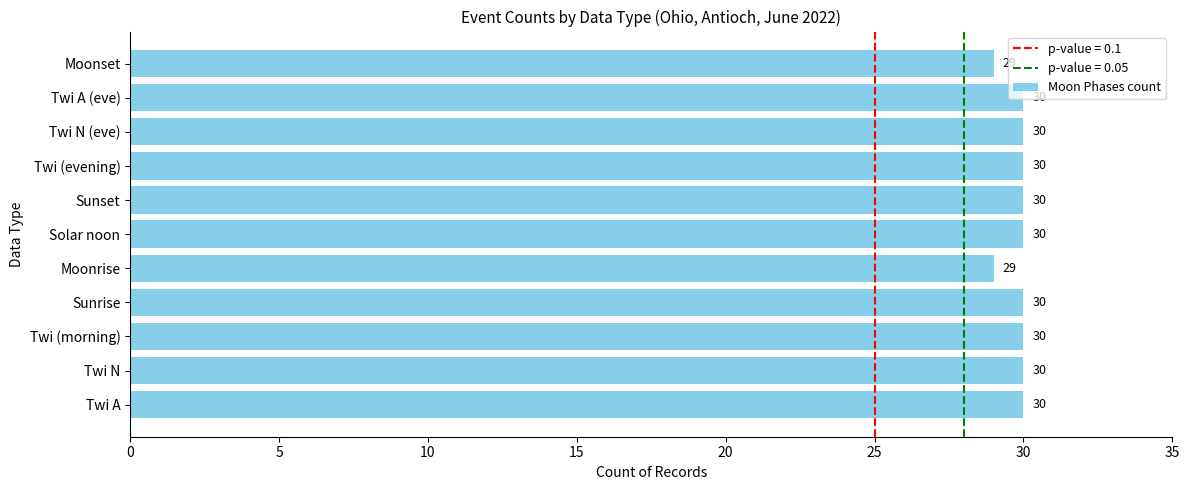

Count the values in the range 30 to 31.

9